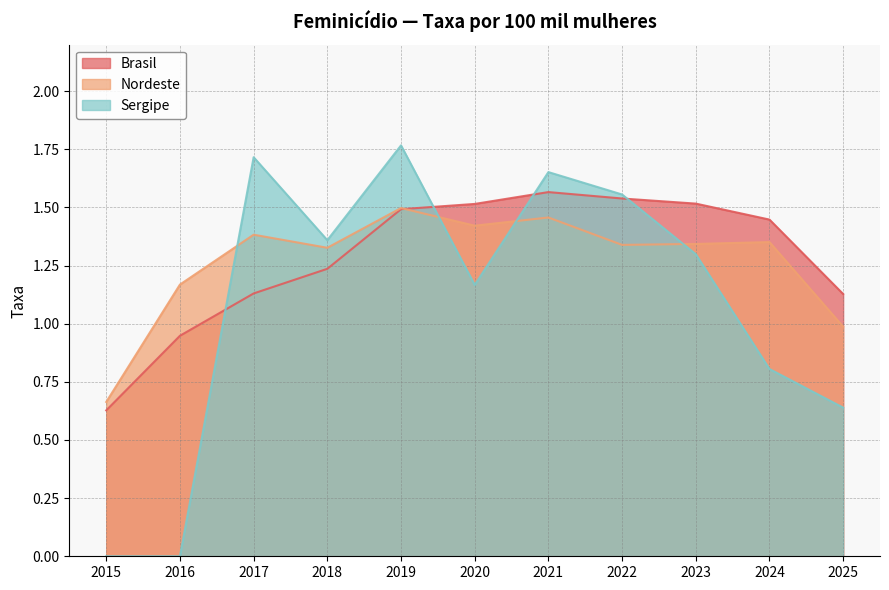

Rank the categories by Sergipe value from highest to lowest.

2019, 2017, 2021, 2022, 2018, 2023, 2020, 2024, 2025, 2015, 2016